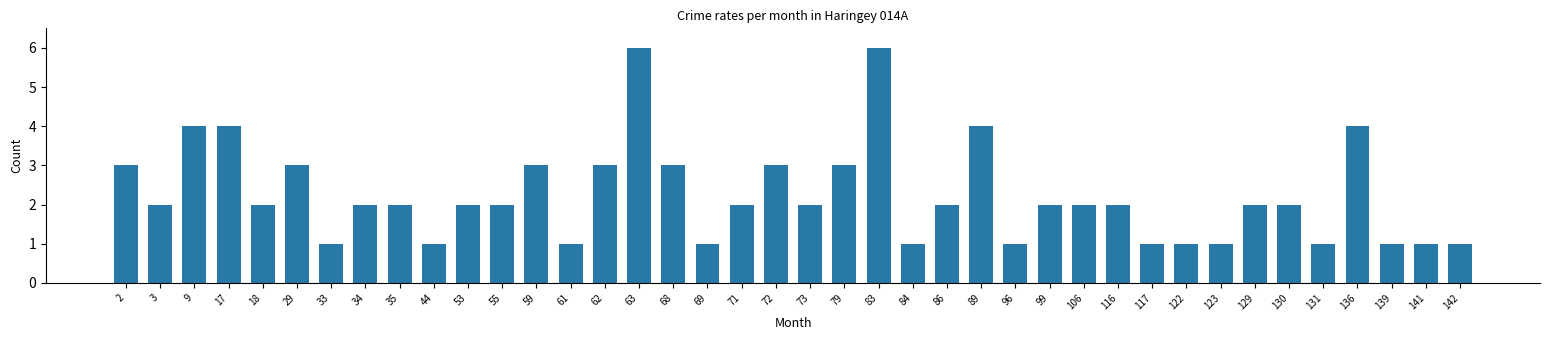

What is the smallest value displayed?

1